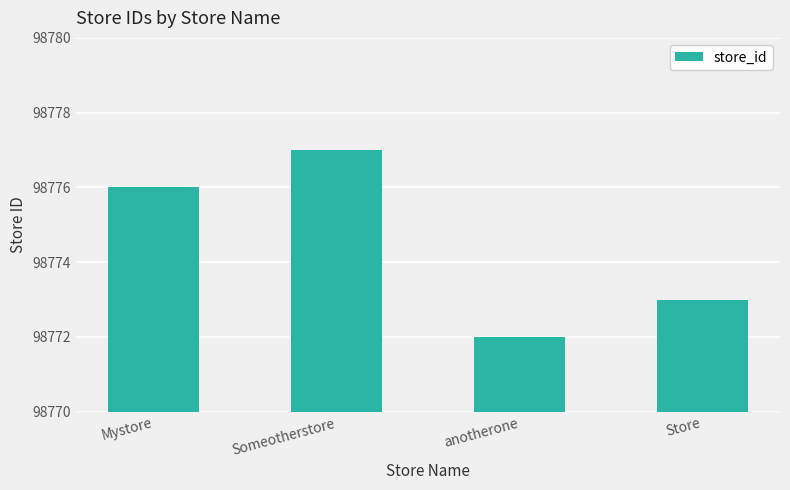

Rank the categories by value from highest to lowest.

Someotherstore, Mystore, Store, anotherone